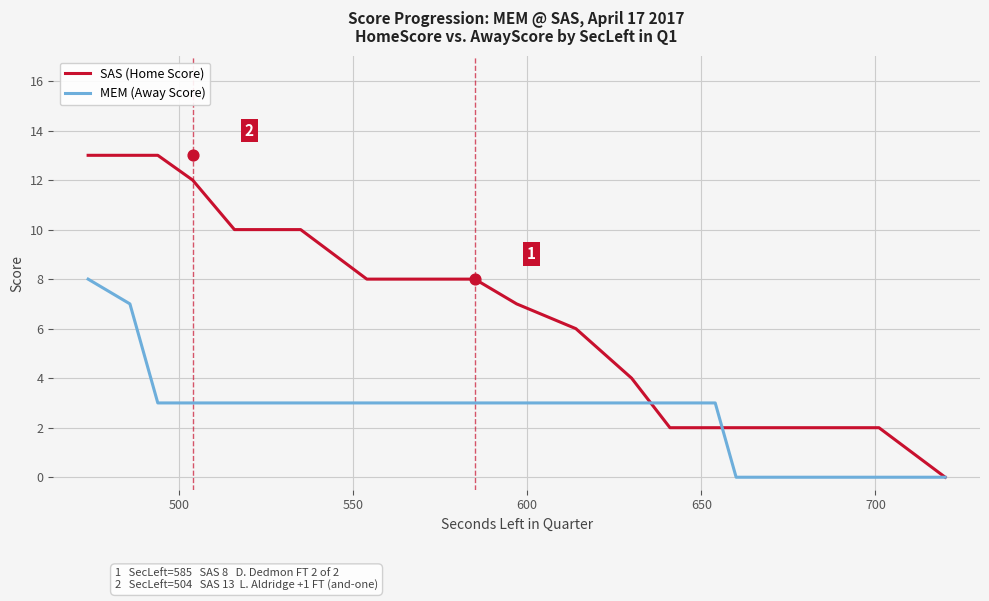

Which series contains the highest Y value?

SAS (Home Score)